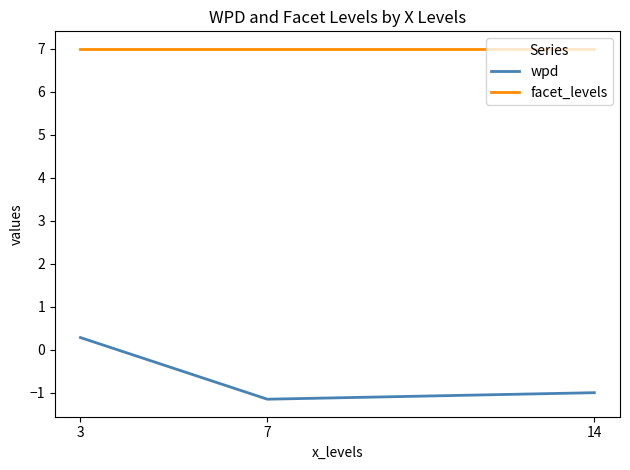

True or false: wpd has a value of -1.0 at 14.

True